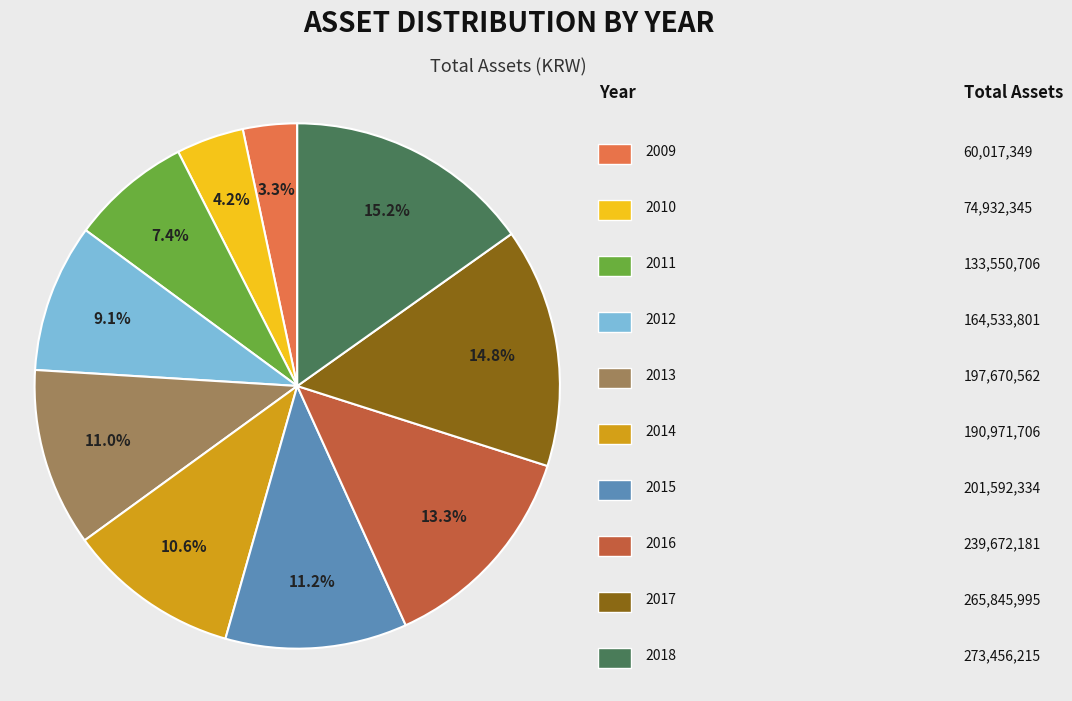

Is there any slice that represents more than half of the pie?

No